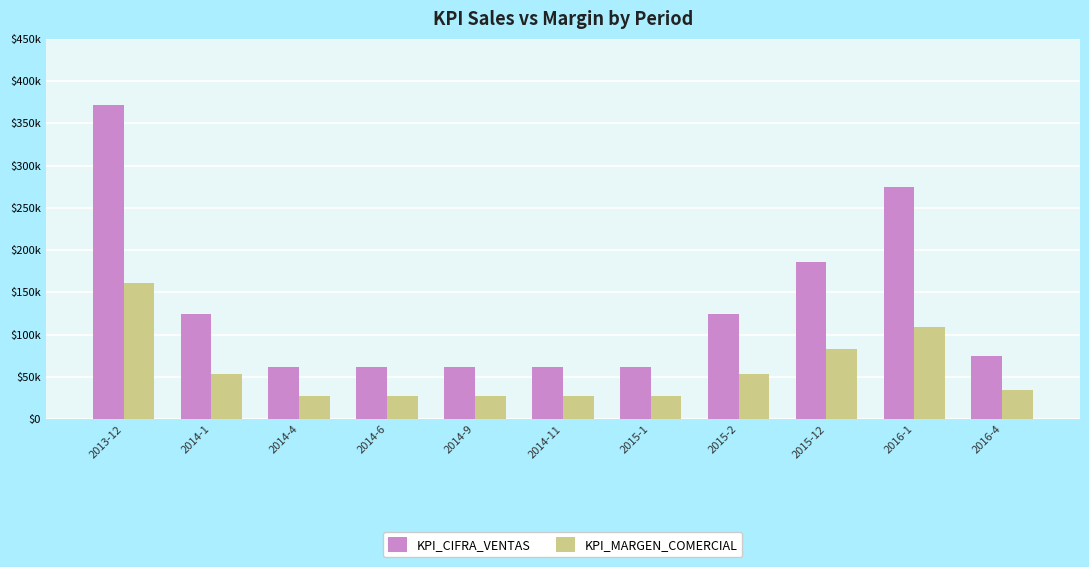

At how many categories does at least one series exceed 310484?

1